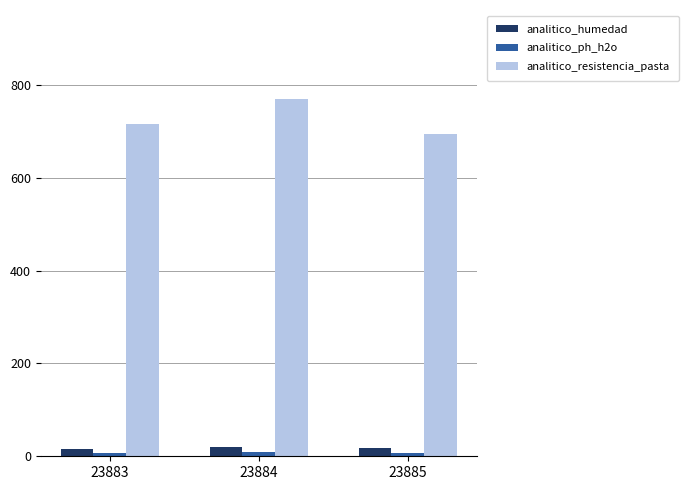

At how many categories does at least one series exceed 180?

3